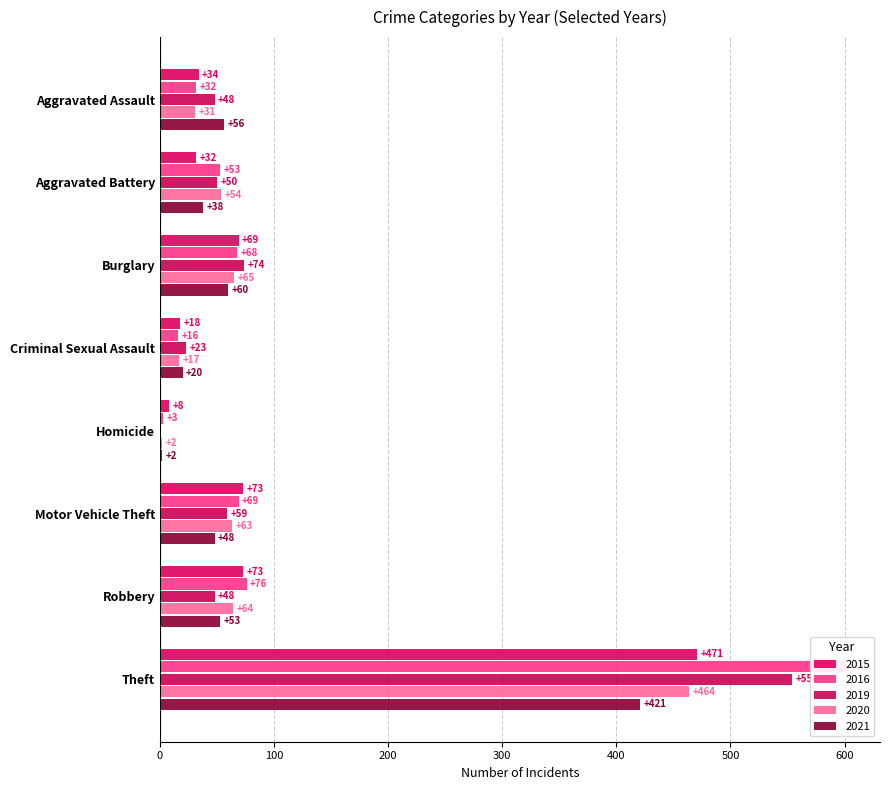

Where does the 2021 series first go above 53?

Aggravated Assault